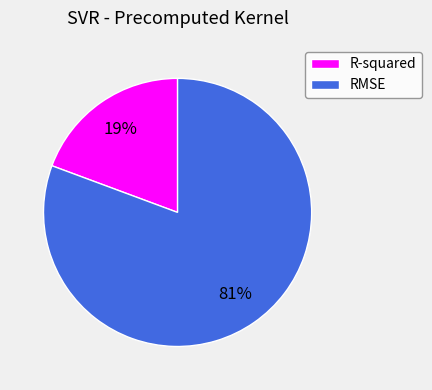

True or false: RMSE accounts for 75% of the total.

False